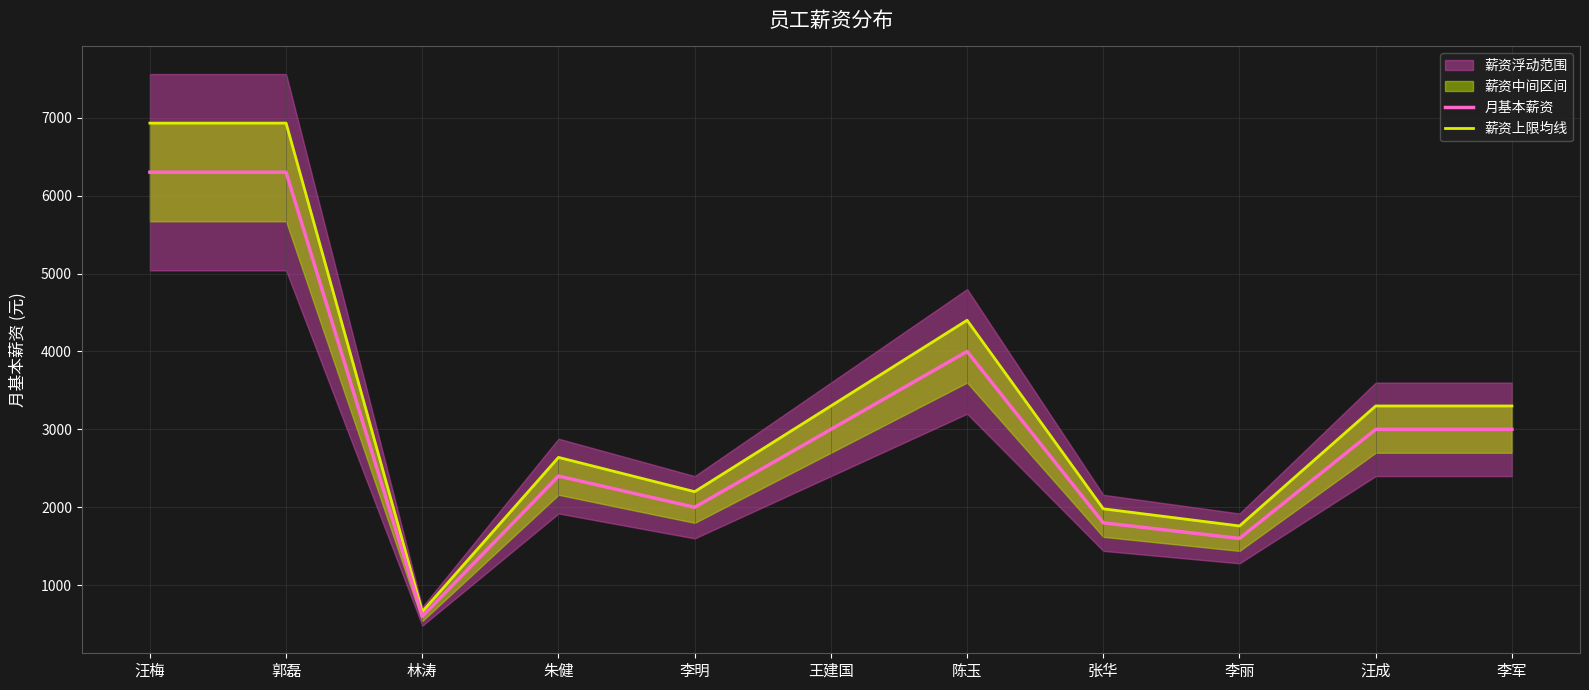

True or false: 薪资上限均线 has a value of 3300.0 at 李军.

True